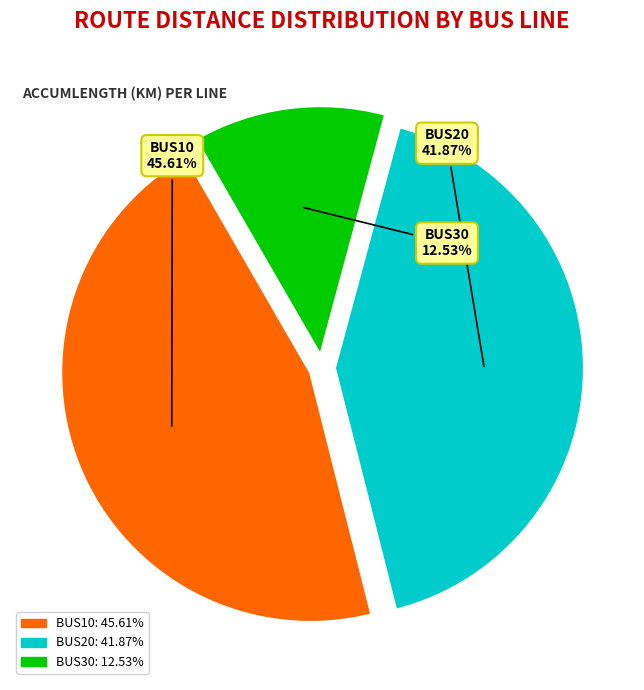

Count the number of slices in the pie.

3